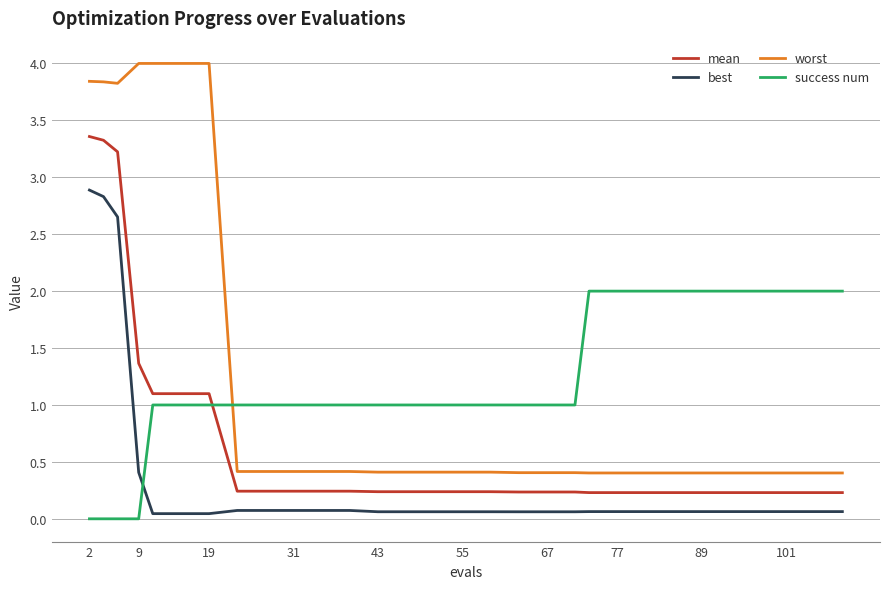

What is the highest value of the best series?

2.9